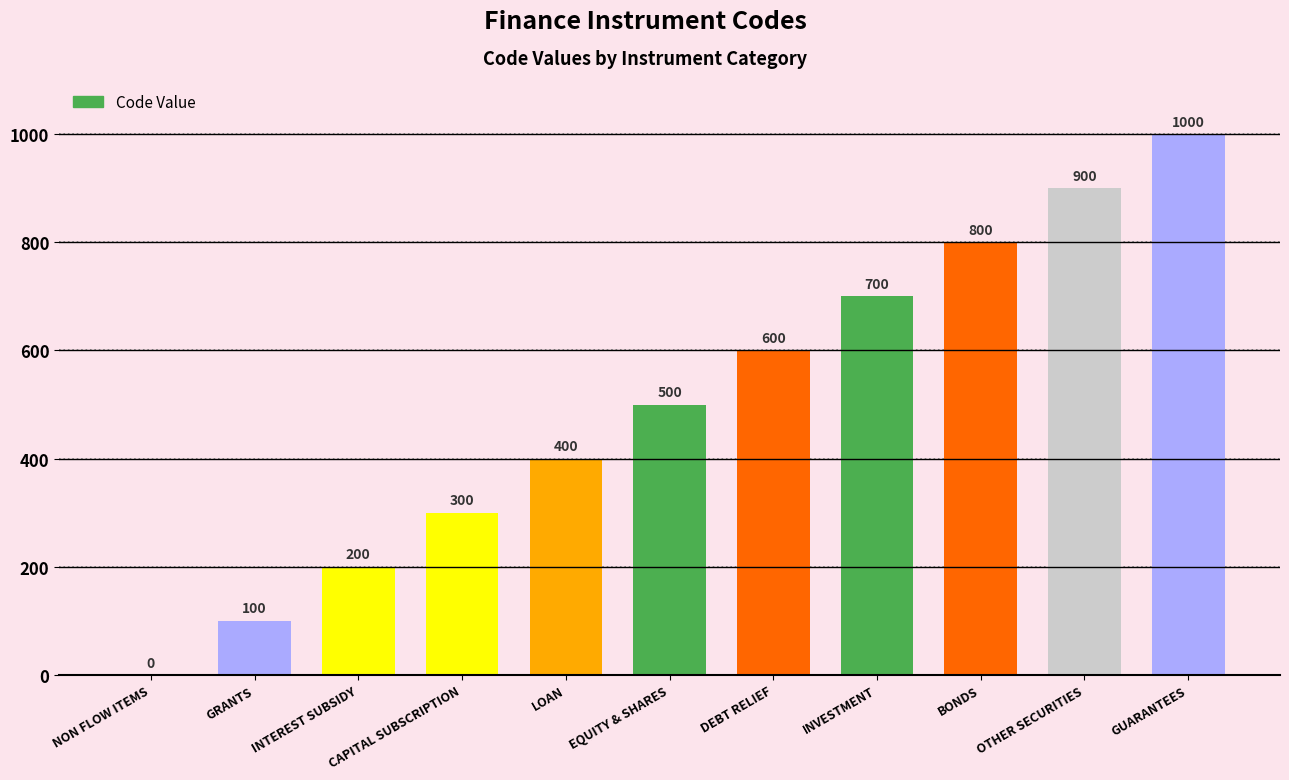

Reading left to right, list all the values displayed in this chart.

NON FLOW ITEMS=0	GRANTS=100	INTEREST SUBSIDY=200	CAPITAL SUBSCRIPTION=300	LOAN=400	EQUITY & SHARES=500	DEBT RELIEF=600	INVESTMENT=700	BONDS=800	OTHER SECURITIES=900	GUARANTEES=1000